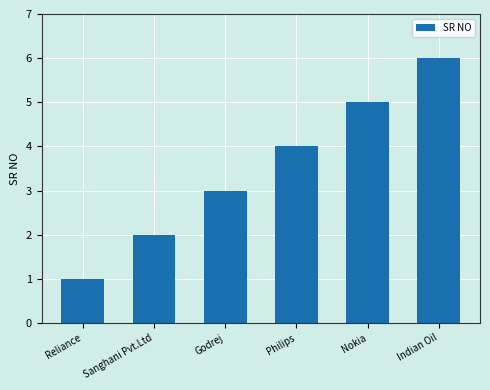

List the labels in order of value, largest first.

Indian Oil, Nokia, Philips, Godrej, Sanghani Pvt.Ltd, Reliance